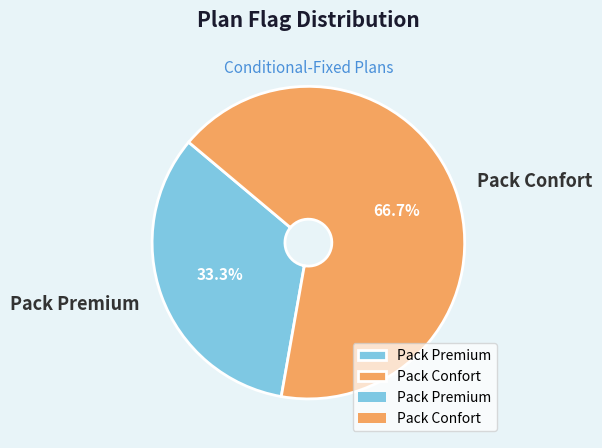

How many slices are in this pie chart?

2